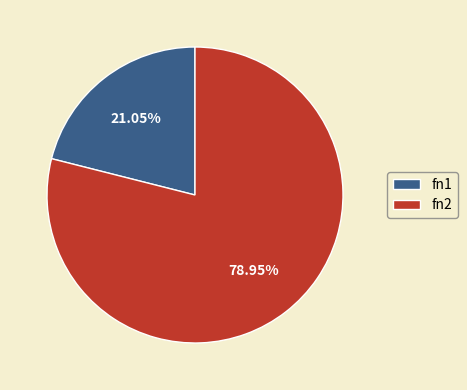

To the nearest percent, what percentage of the pie is fn2?

79%